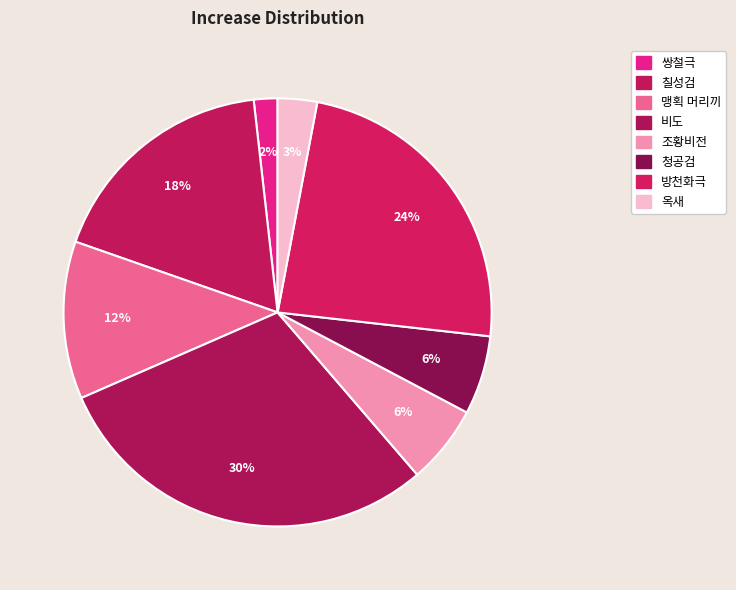

How many segments does this pie chart have?

8